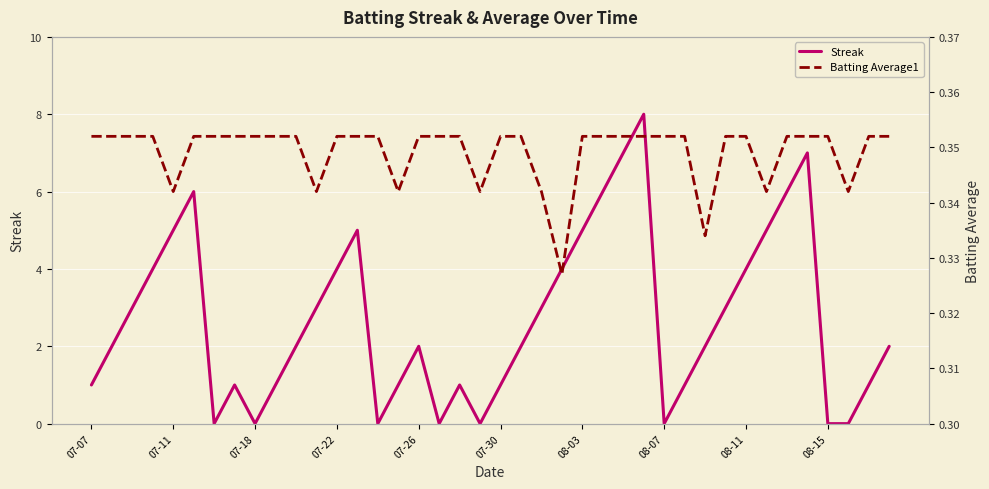

Which series changed the most between 24 and 25?

Streak